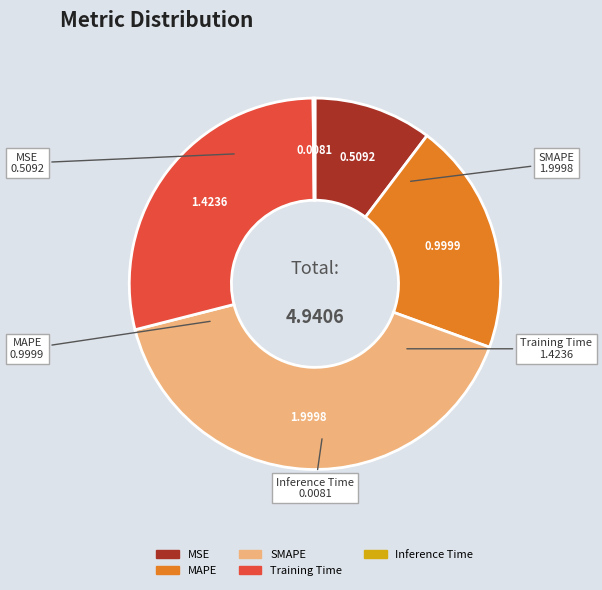

Which slice is the largest?

SMAPE